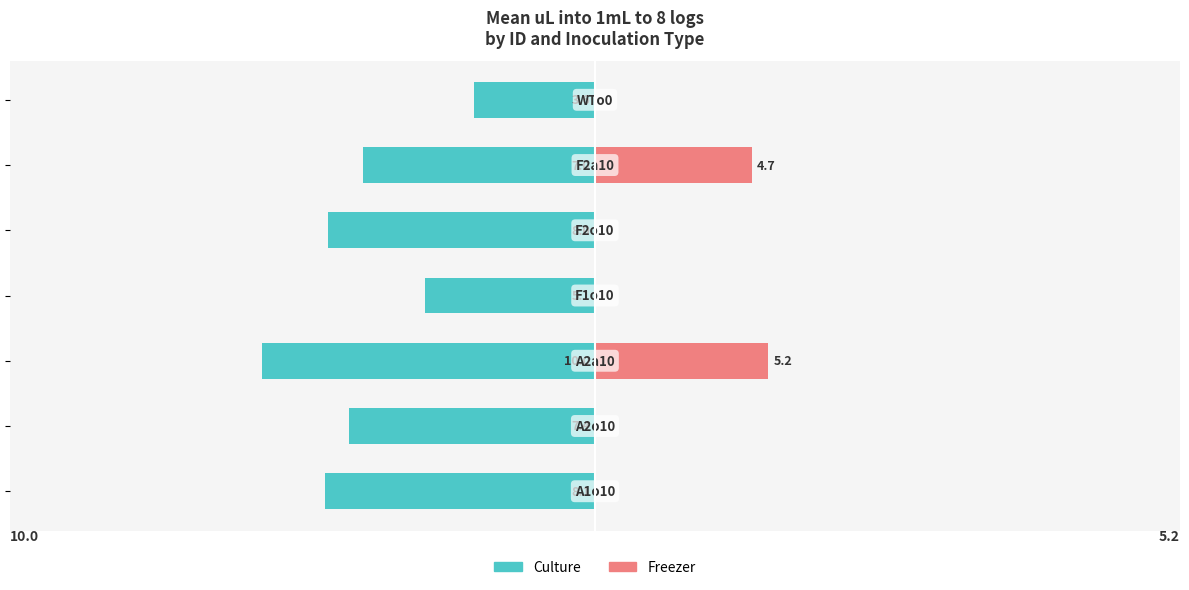

True or false: Culture has a value of -5.3 at 6.

False